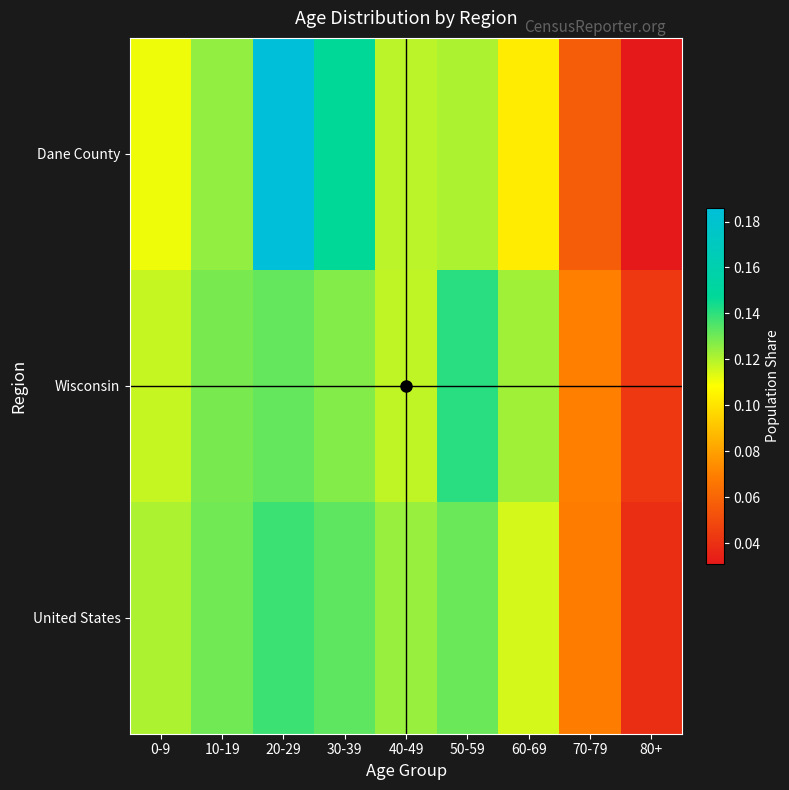

What is the greatest value displayed?

0.2